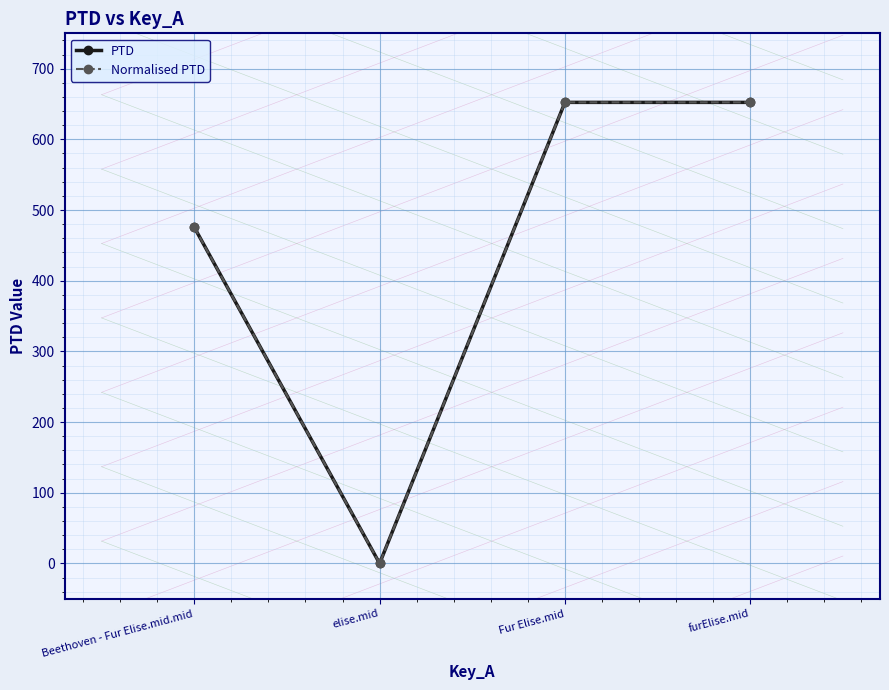

Reading right to left, what are all the values shown in this chart?

PTD: furElise.mid=652.3	Fur Elise.mid=652.3	elise.mid=0.0	Beethoven - Fur Elise.mid.mid=475.6
Normalised PTD: furElise.mid=652.3	Fur Elise.mid=652.3	elise.mid=0.0	Beethoven - Fur Elise.mid.mid=475.6